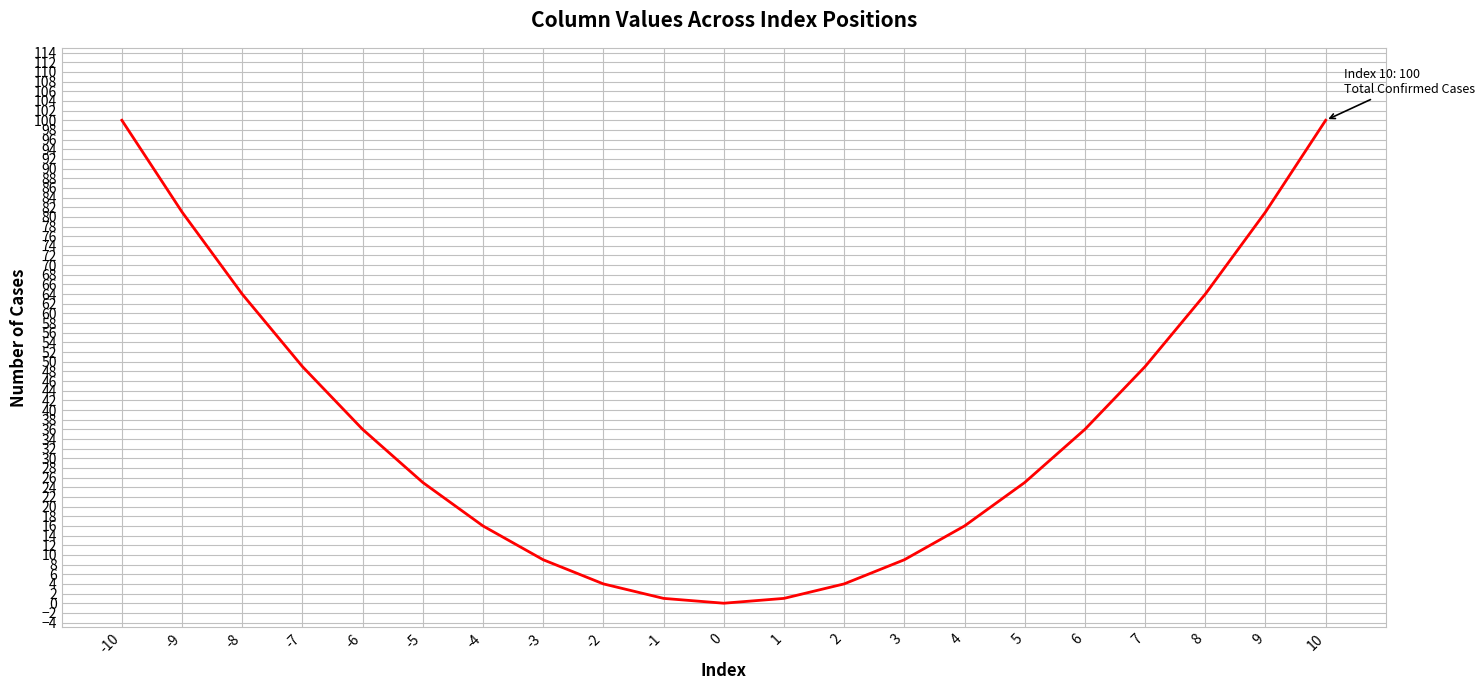

What is the difference between the maximum and minimum values?

100